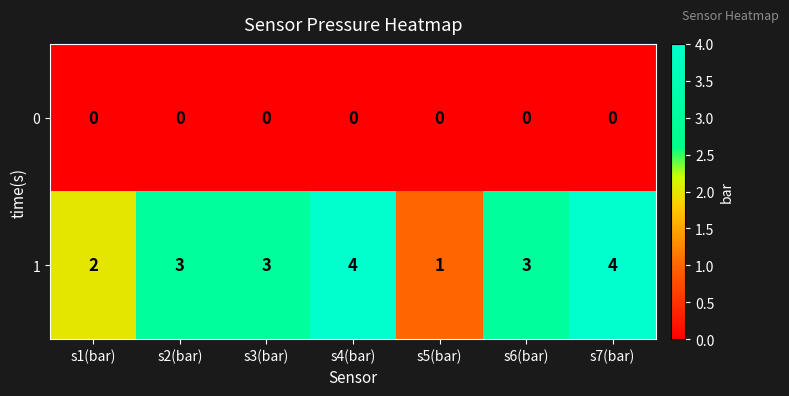

List the series in order of their overall mean, lowest first.

0, 1